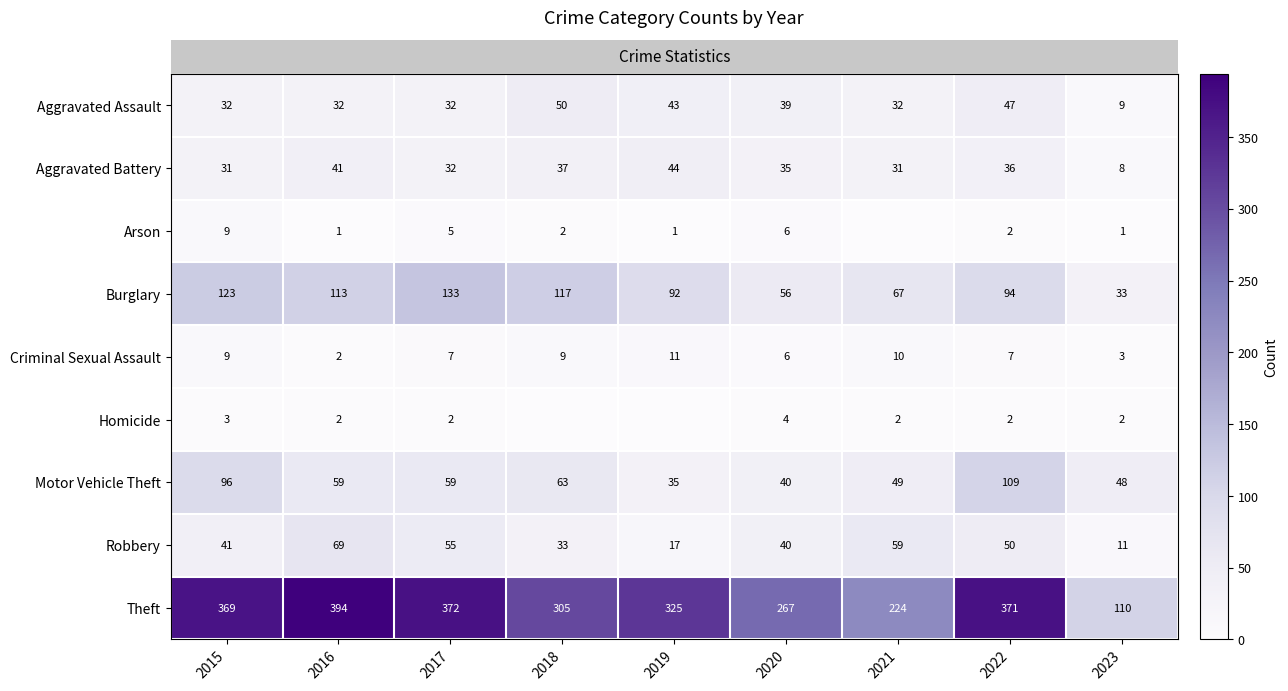

Count the number of data series in this chart.

9